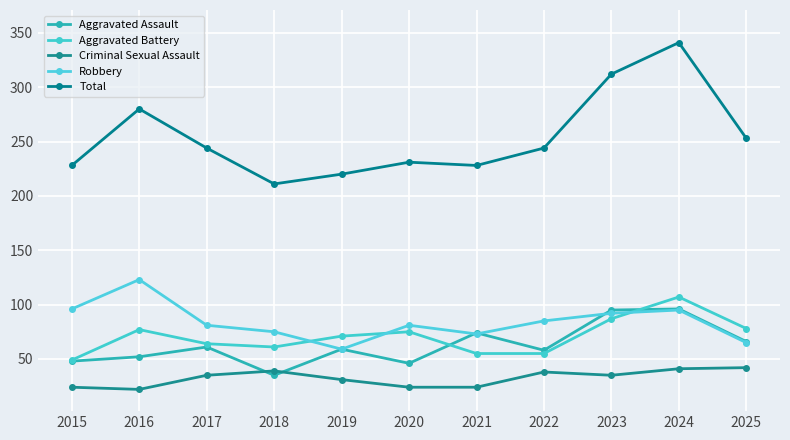

How many series are shown in this chart?

5